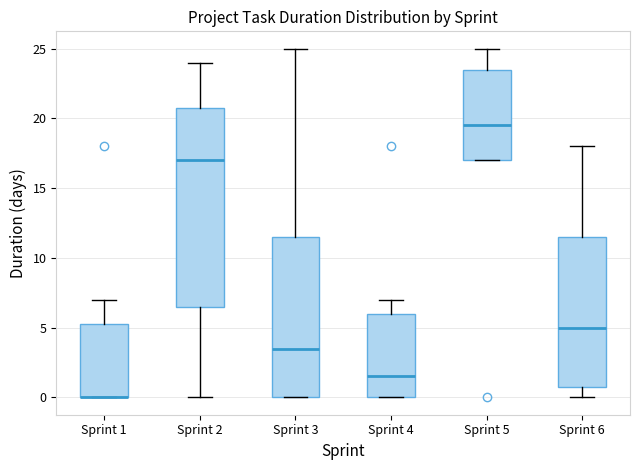

Reading left to right, read every box against the y-axis: the position of its median line, the range the box covers, and the ends of its whiskers. The values are not printed on the chart, so give them approximately, as read against the axis.

Sprint 1: median 0.0 (drawn on the box's lower edge), box 0.0 to 5.5, whiskers 0.0 to 7.0
Sprint 2: median 17.0, box 6.5 to 21.0, whiskers 0.0 to 24.0
Sprint 3: median 3.5, box 0.0 to 11.5, whiskers 0.0 to 25.0
Sprint 4: median 1.5, box 0.0 to 6.0, whiskers 0.0 to 7.0
Sprint 5: median 19.5, box 17.0 to 23.5, whiskers 17.0 to 25.0
Sprint 6: median 5.0, box 1.0 to 11.5, whiskers 0.0 to 18.0